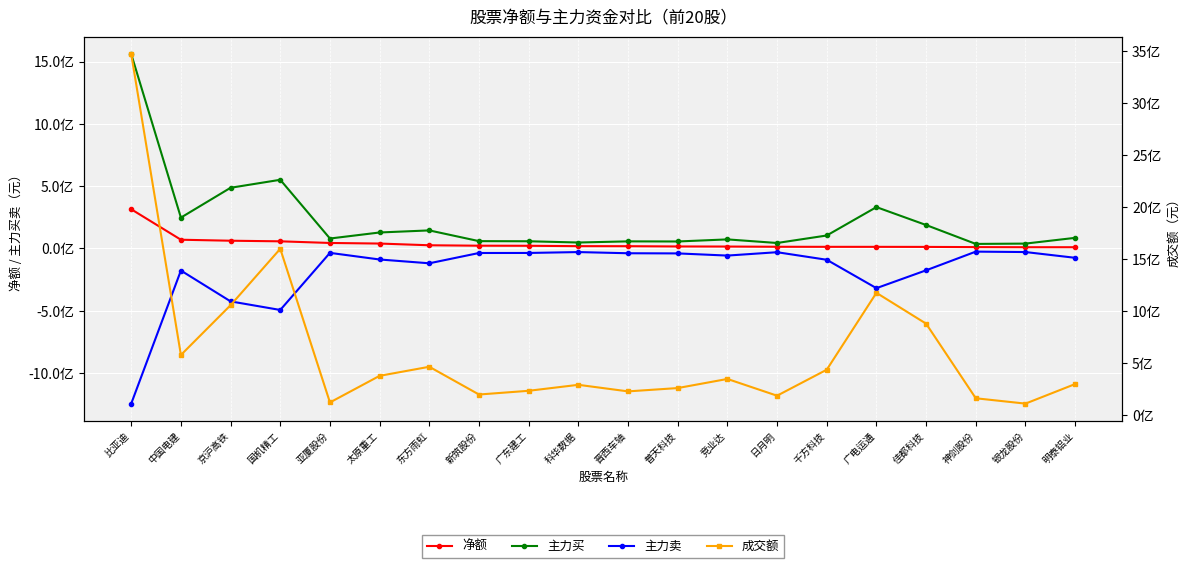

What are all the series names shown in the legend?

净额, 主力买, 主力卖, 成交额